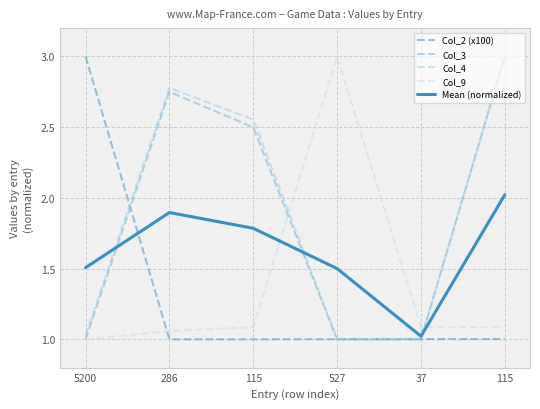

What are all the series names shown in the legend?

Col_2 (x100), Col_3, Col_4, Col_9, Mean (normalized)